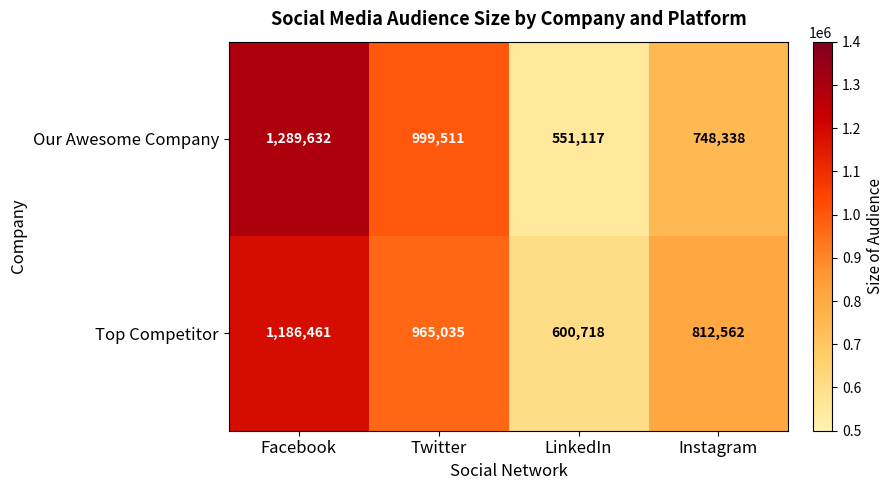

What is the difference between the highest and lowest values at Instagram?

64224